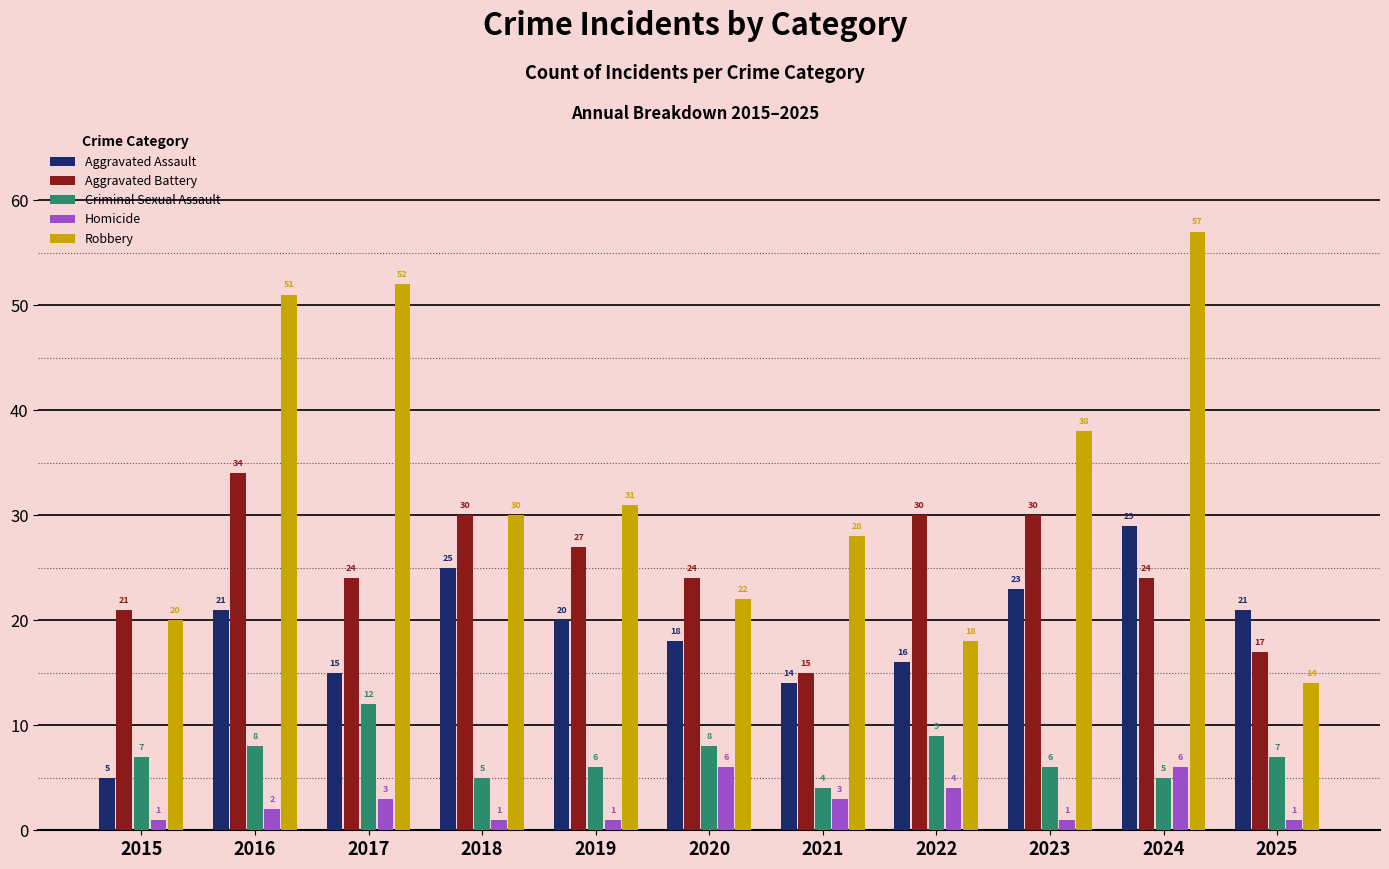

What is the minimum value for Criminal Sexual Assault?

4